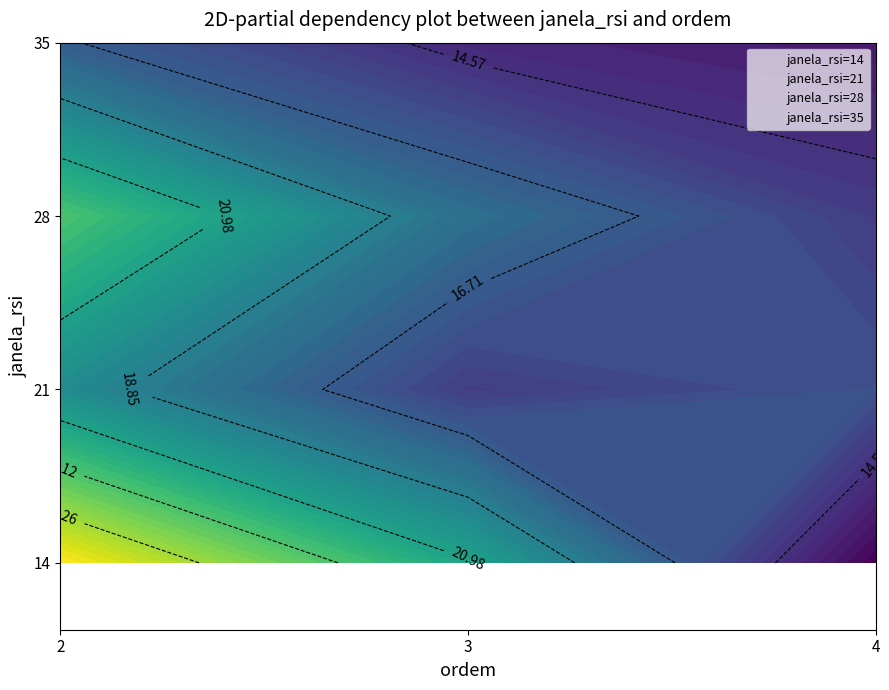

What is the difference between the maximum and minimum values in the janela_rsi=21 series?

4.5